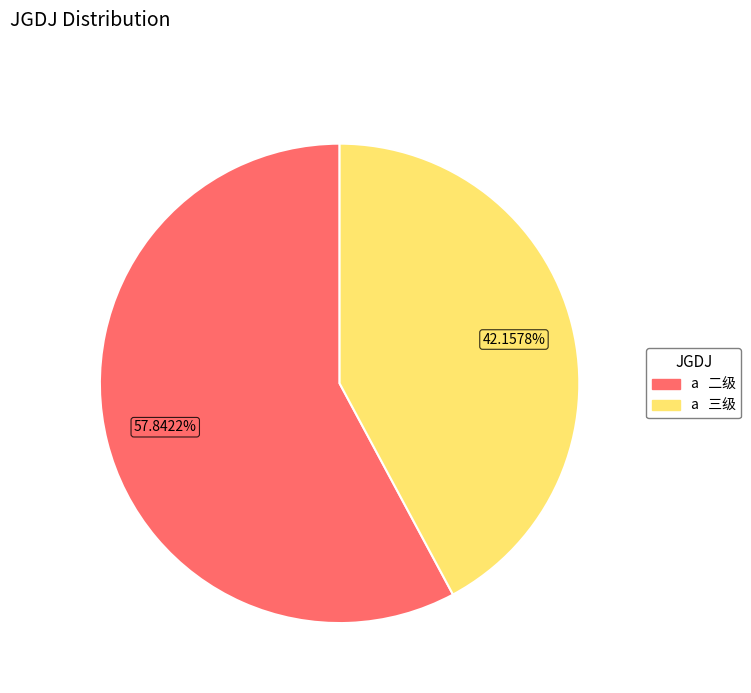

Count the number of slices in the pie.

2